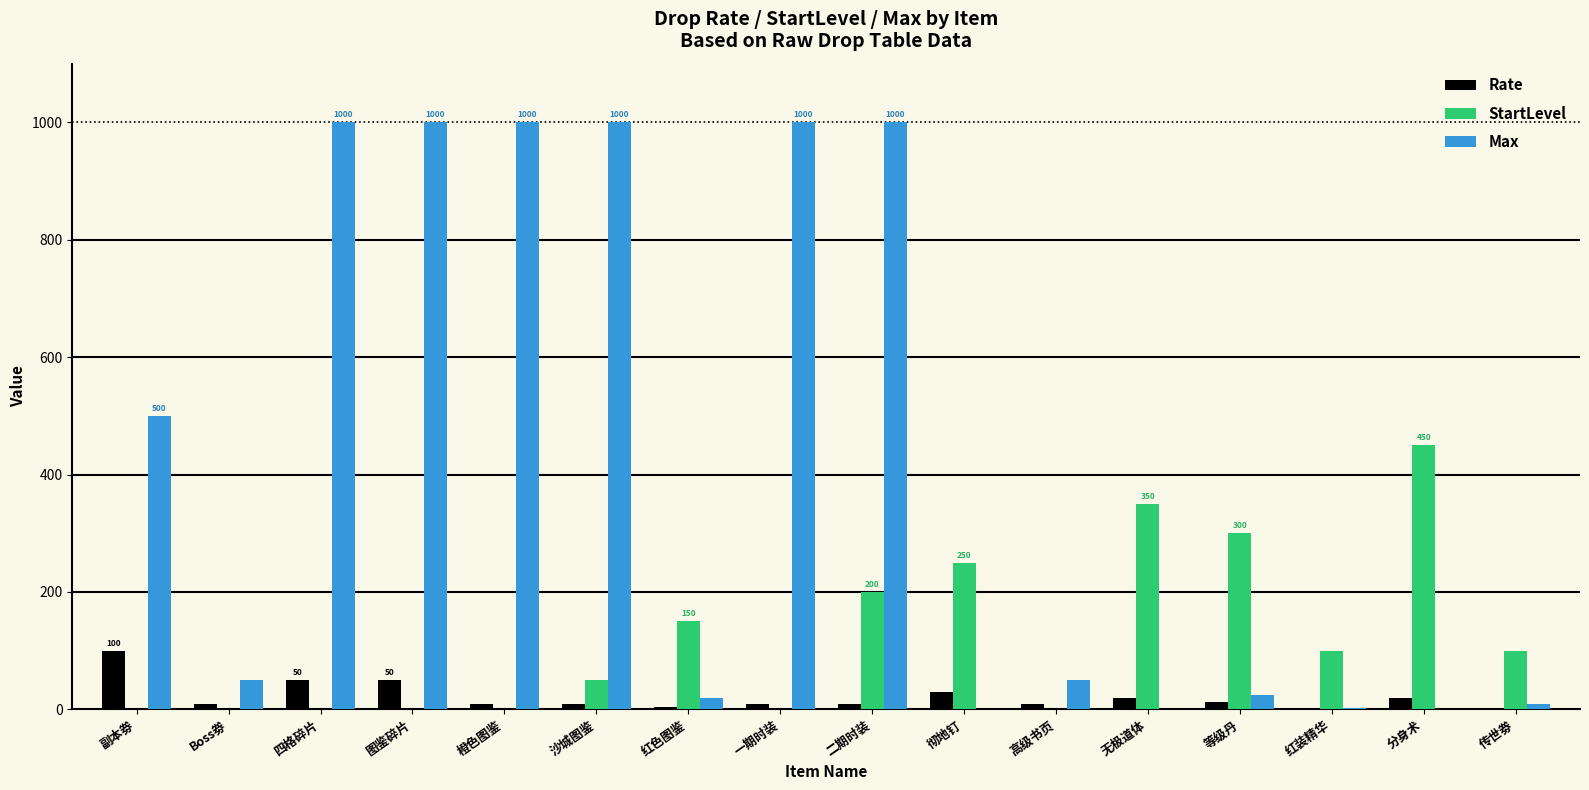

What is the sum of all Rate values?

349